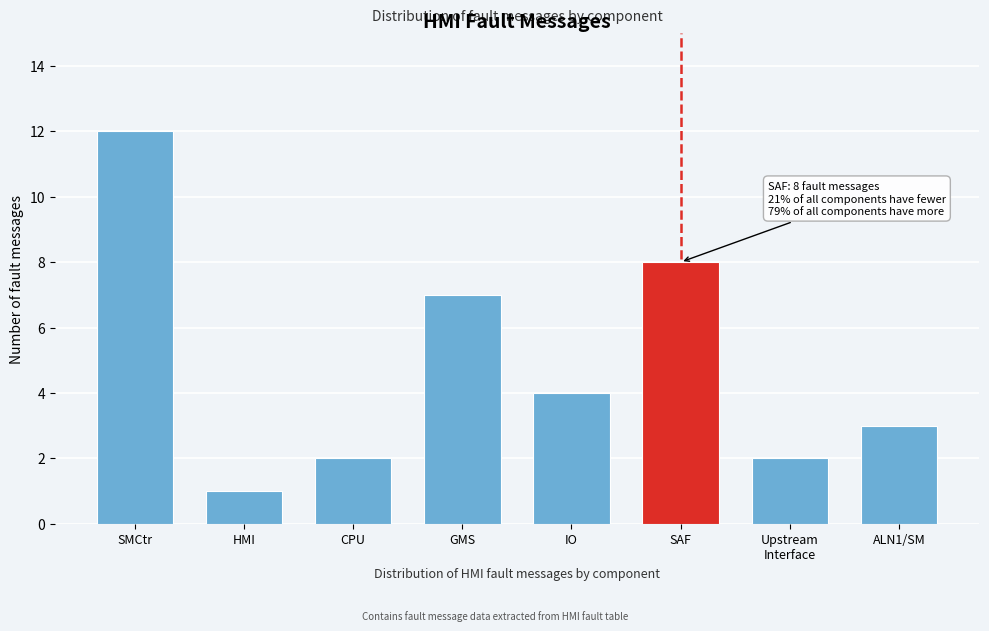

Reading left to right, what are all the values shown in this chart?

12	1	2	7	4	8	2	3